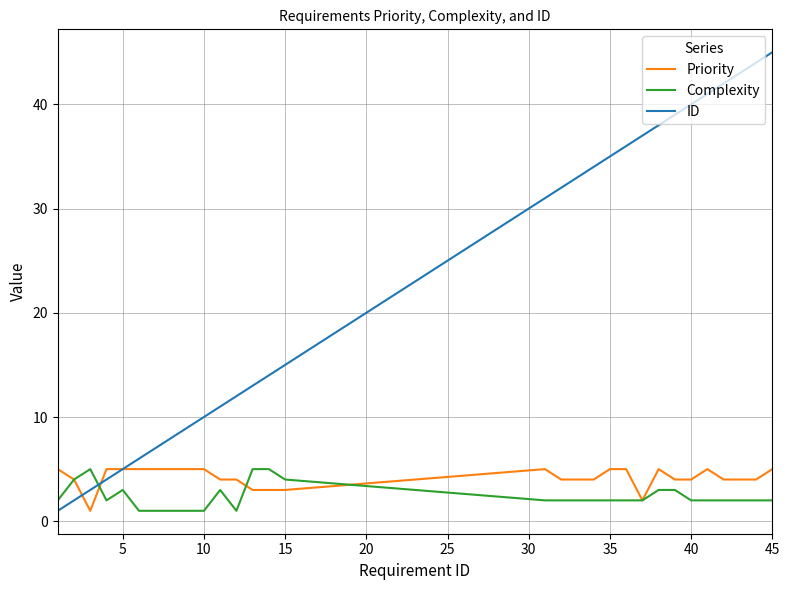

What is the greatest value displayed?

45